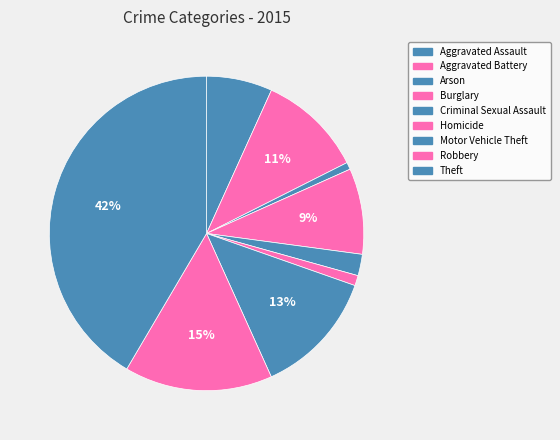

Does Robbery account for over 50% of the chart?

No